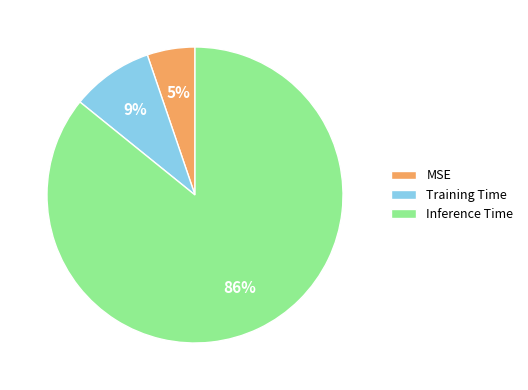

Which slice is the largest?

Inference Time